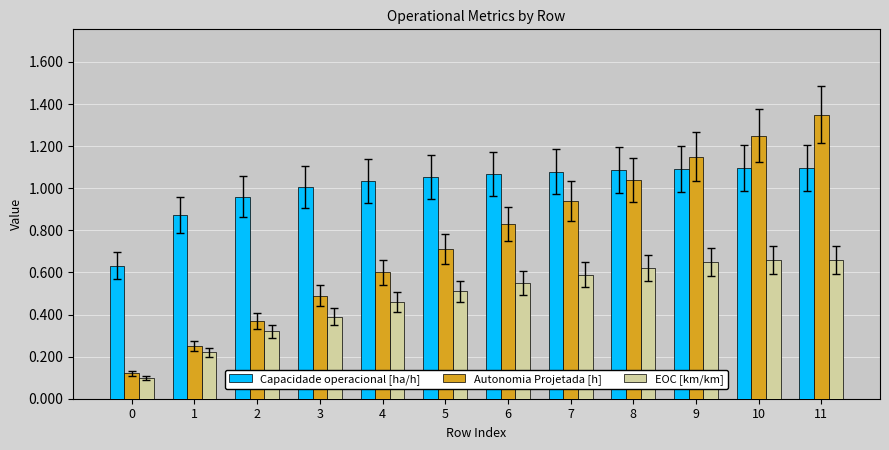

Is it true that Autonomia Projetada [h] equals 0.1 at 0?

True